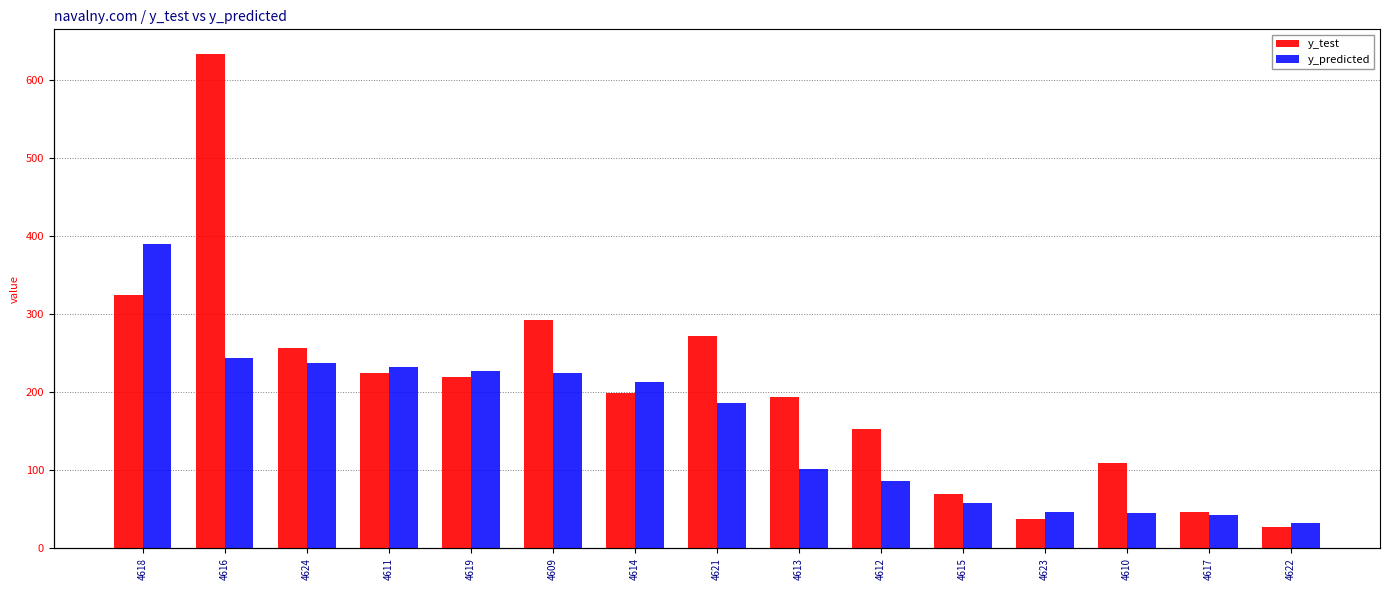

How many values in the y_predicted series exceed 186?

8